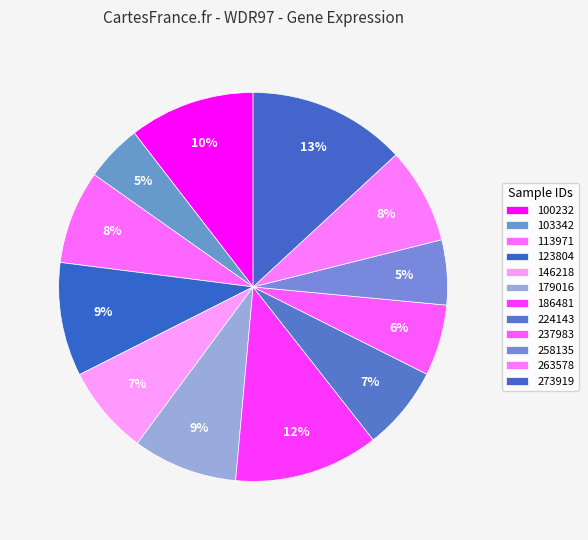

Is it true that 224143 is 7% of the pie?

True